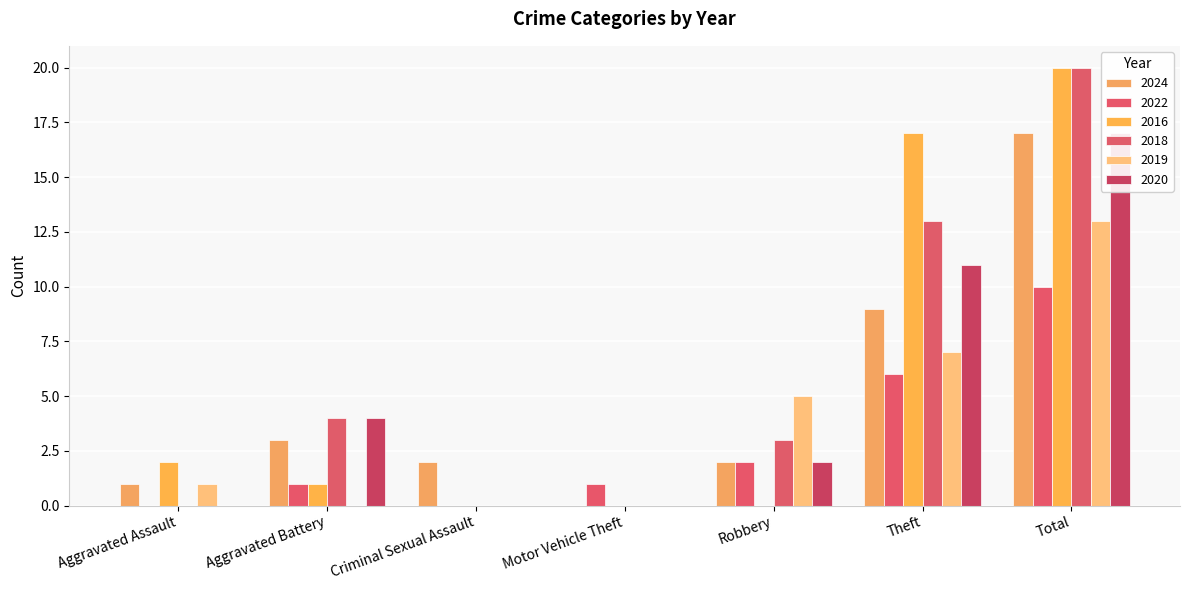

What is the sum of all 2018 values?

40